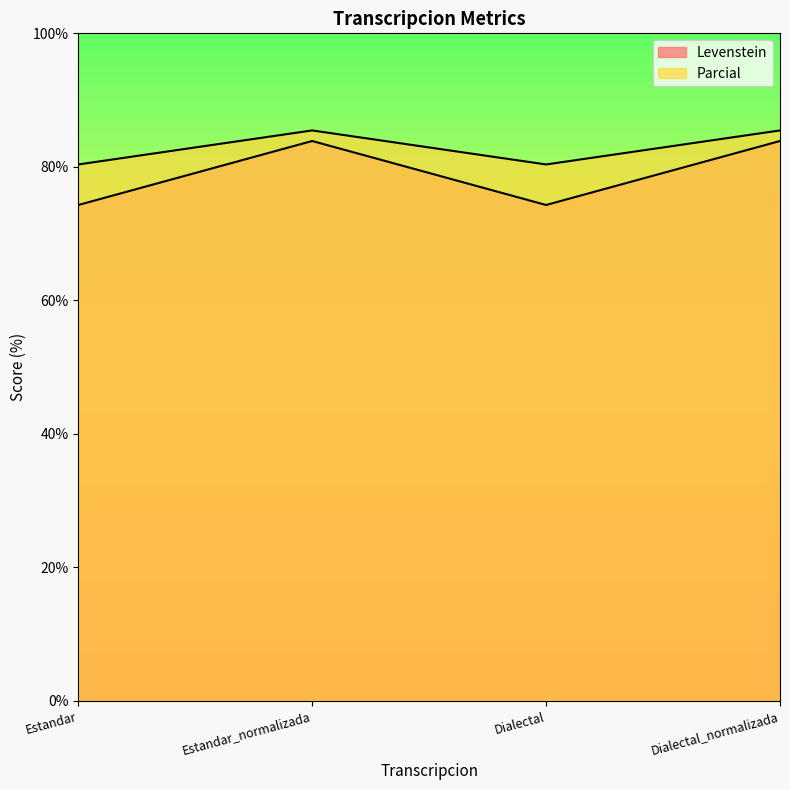

True or false: Levenstein and Parcial cross at least once.

False